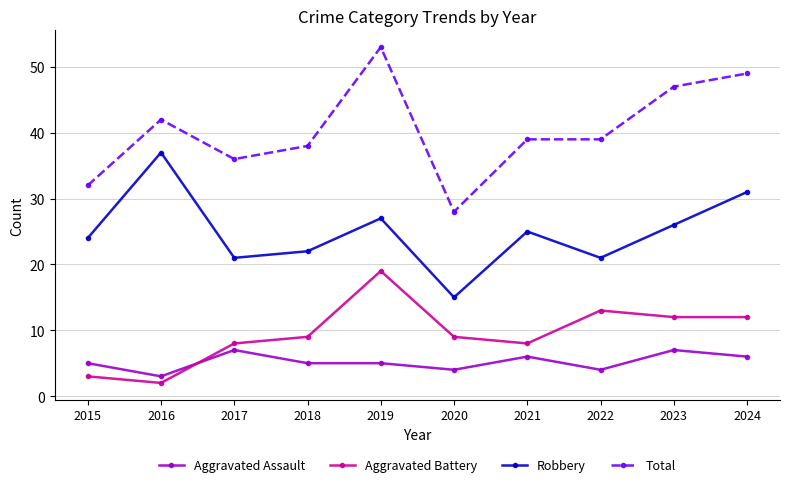

True or false: Robbery and Aggravated Battery intersect in this chart.

False